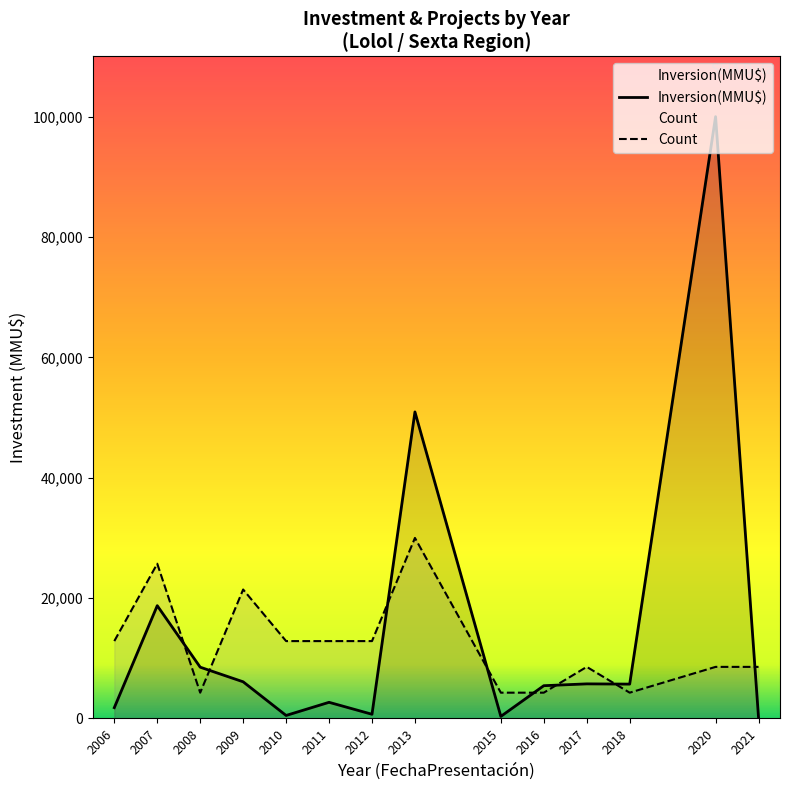

What is the average value of the Inversion(MMU$) series?

14812.6